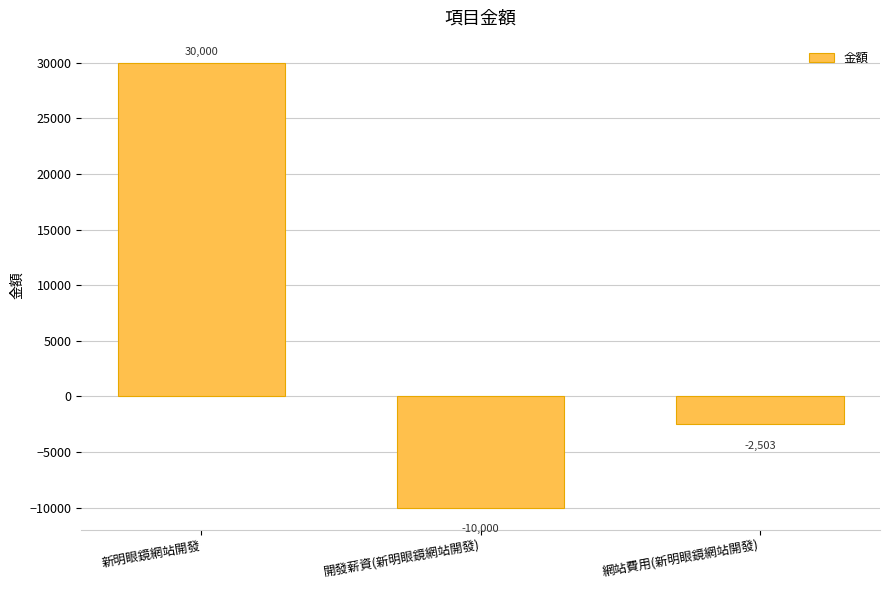

List the labels in order of value, smallest first.

開發薪資(新明眼鏡網站開發), 網站費用(新明眼鏡網站開發), 新明眼鏡網站開發